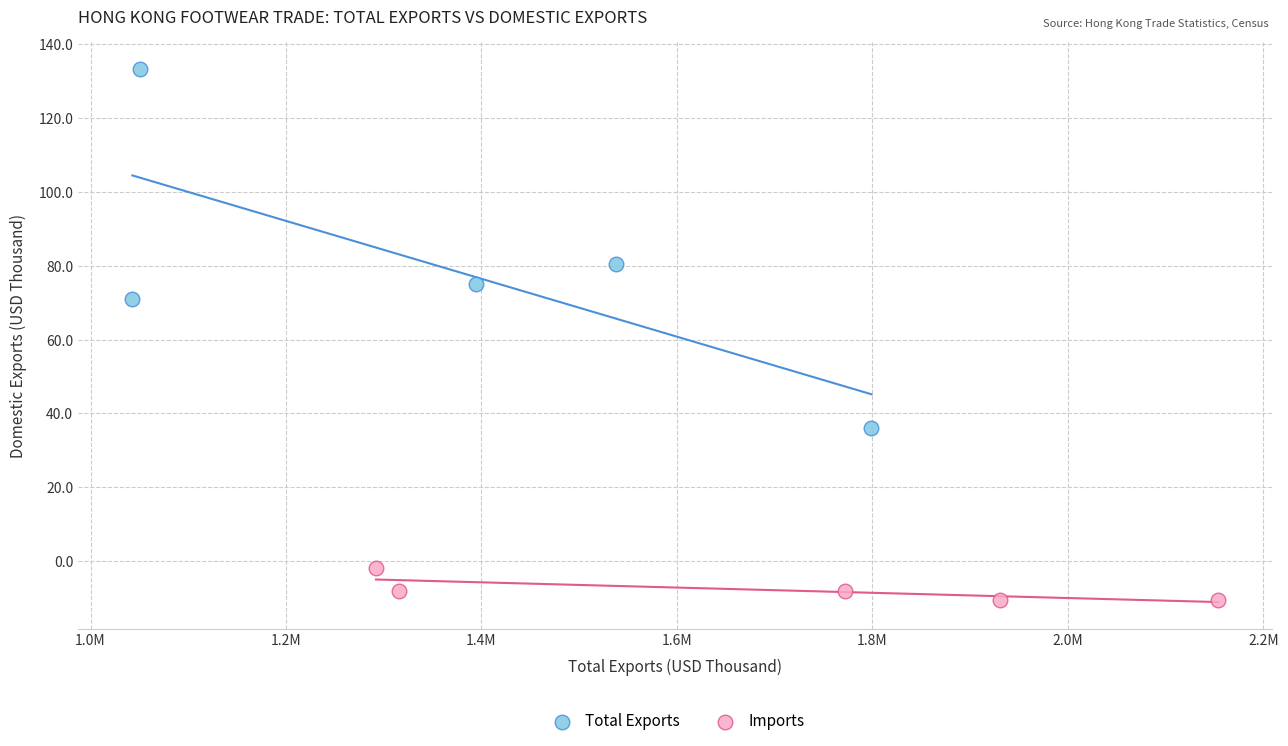

Which series reaches the maximum Y coordinate?

Total Exports